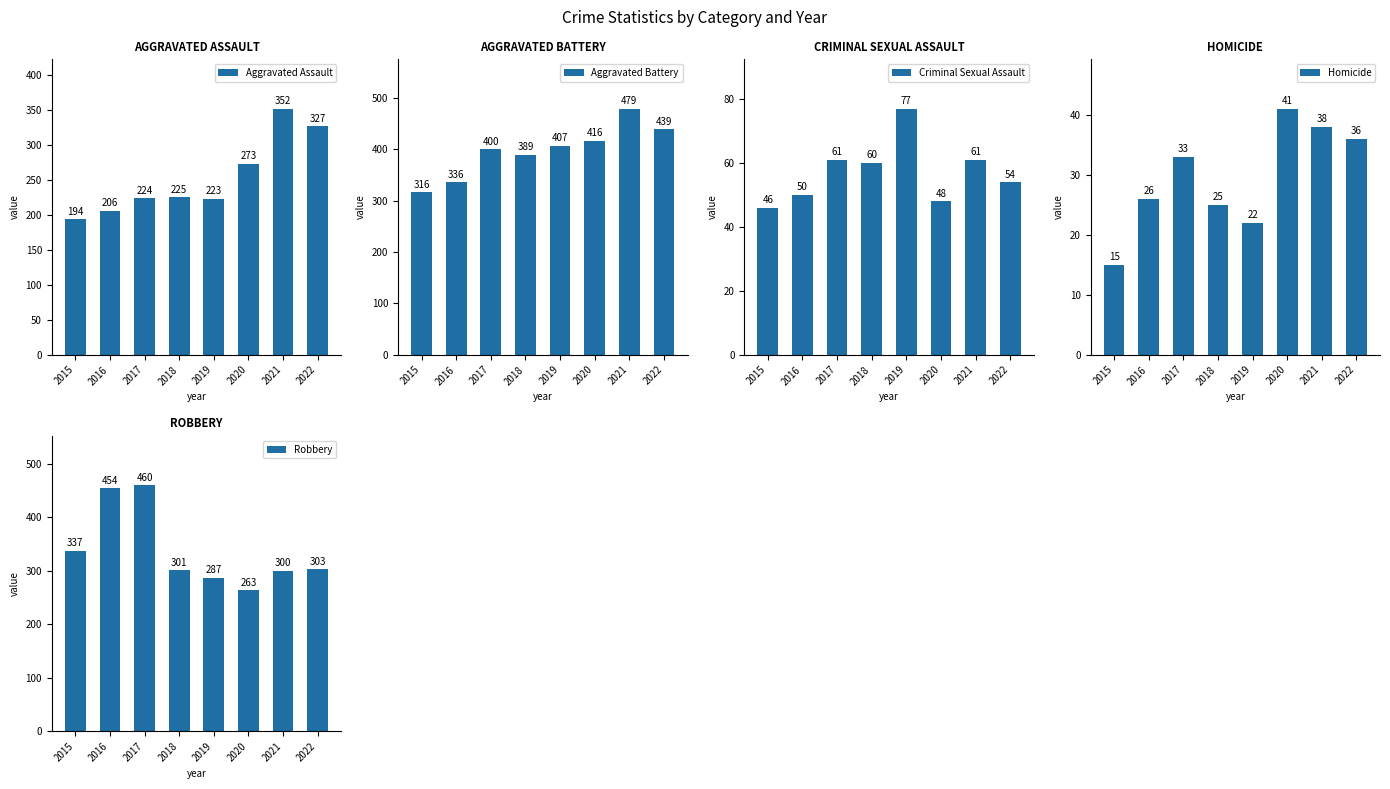

Which series has the widest spread of values?

Robbery